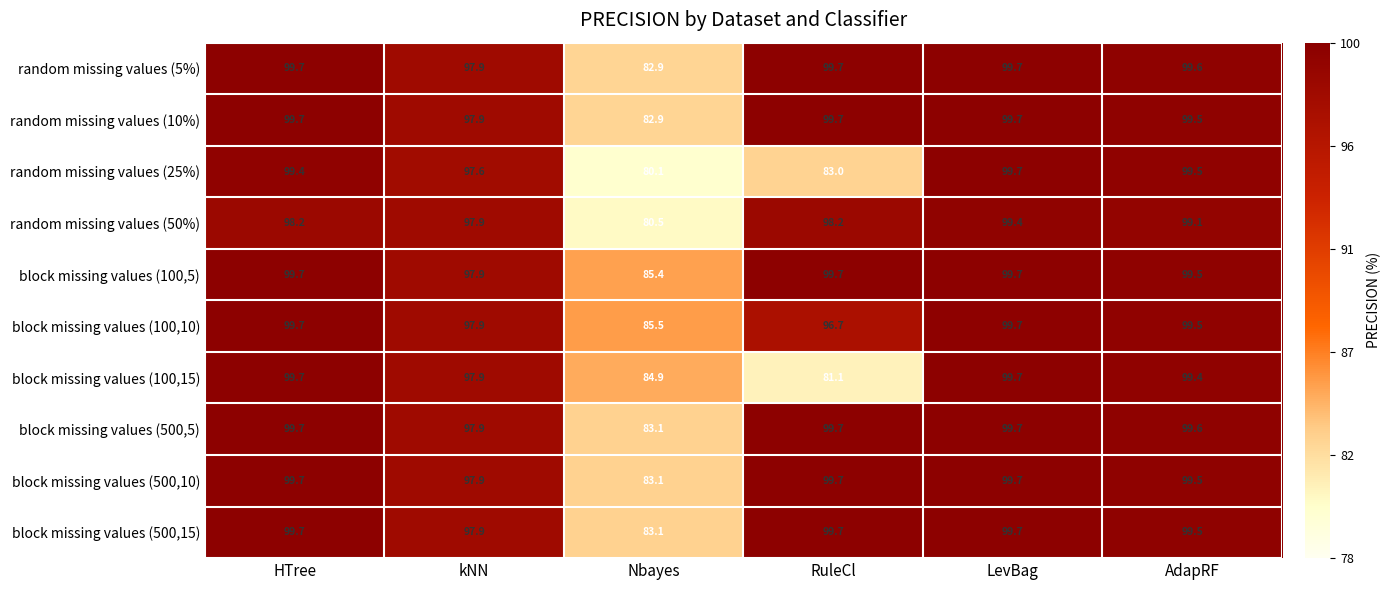

Which category has the lowest value in the random missing values (50%) series?

Nbayes